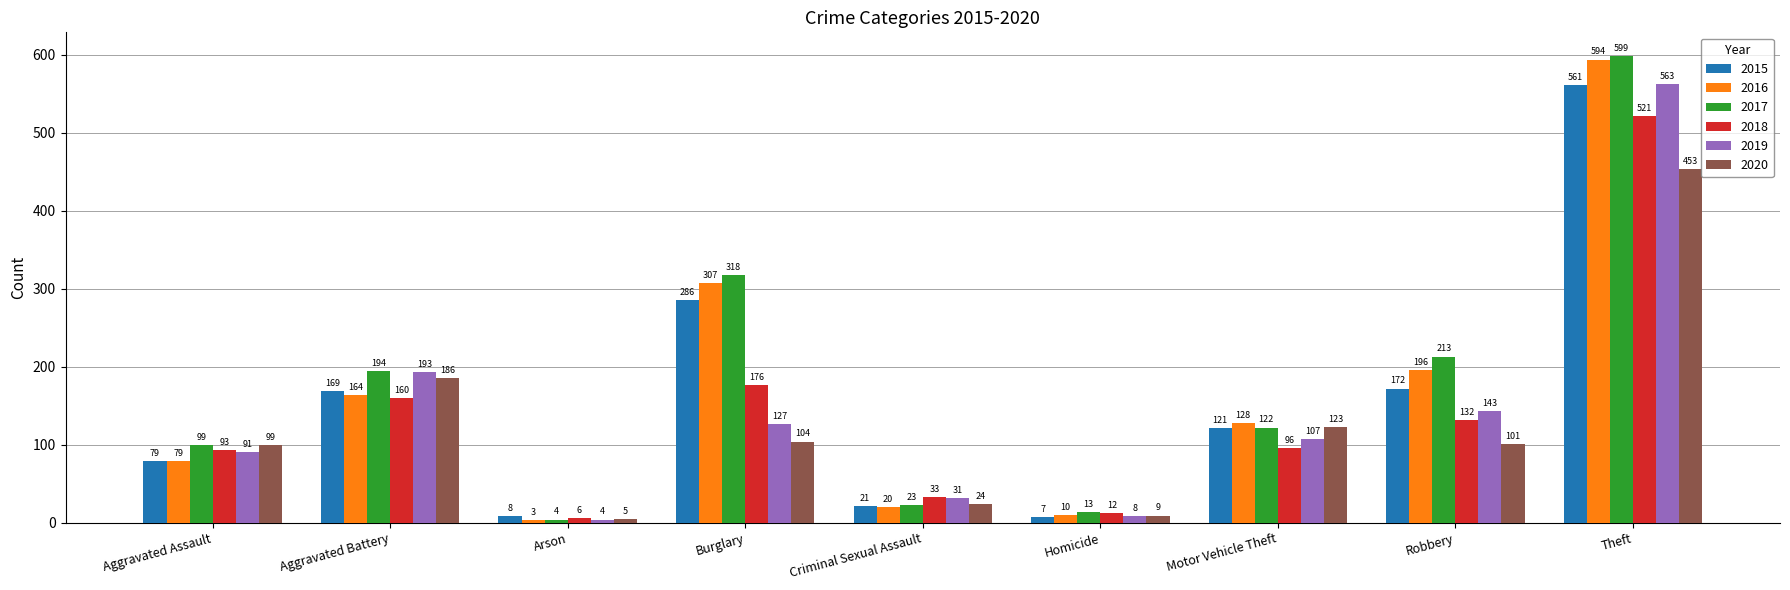

At which label is 2016 closest to 298?

Burglary